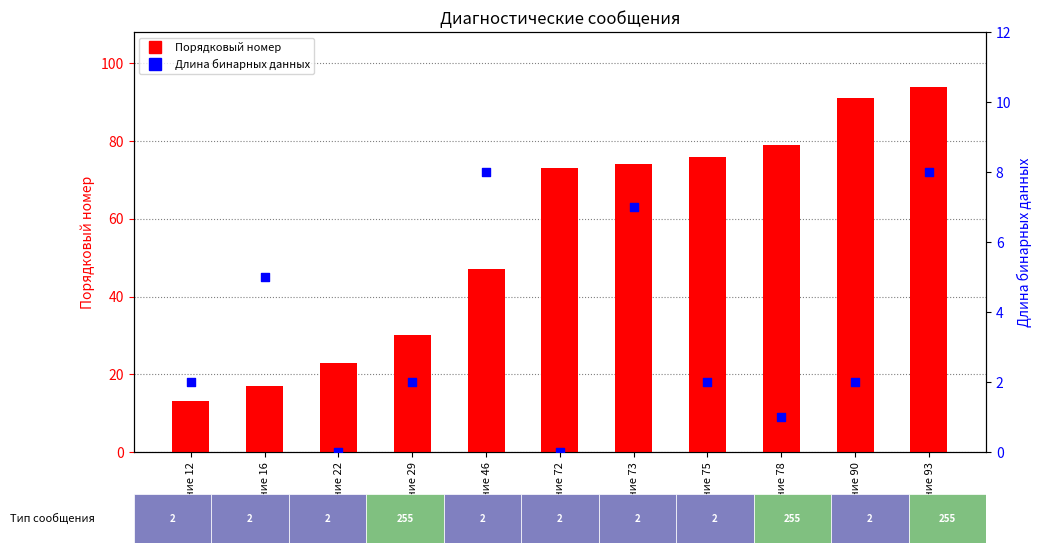

At how many categories does at least one series exceed 89?

2